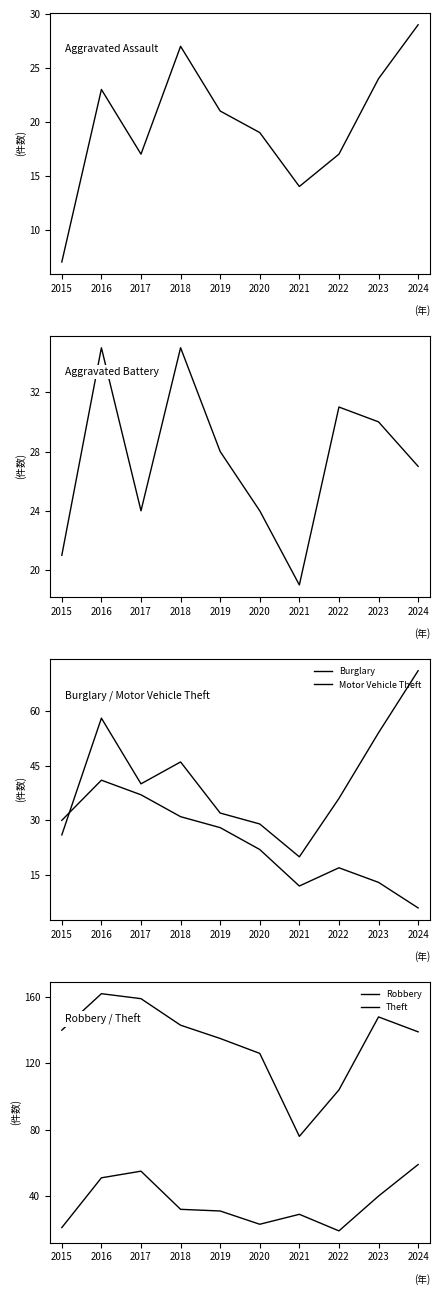

True or false: Motor Vehicle Theft and Aggravated Battery cross at least once.

False